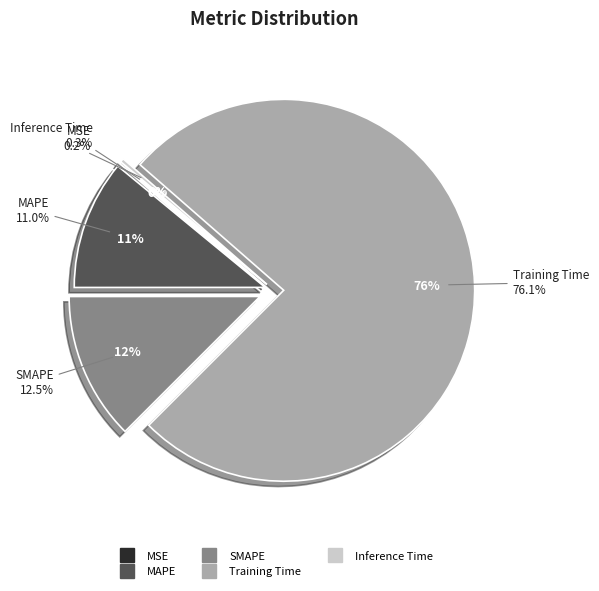

The SMAPE slice represents 22% of the pie. True or false?

False